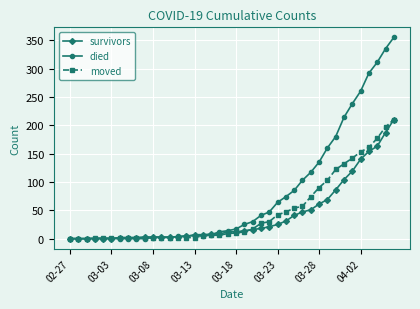

Which series has the largest total across all categories?

died